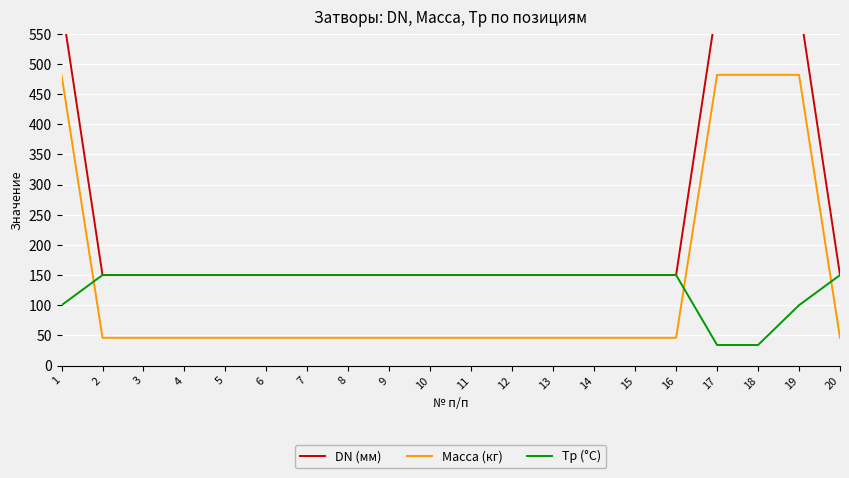

What is the value of the Tp (°С) point at the 4th from the left?

150